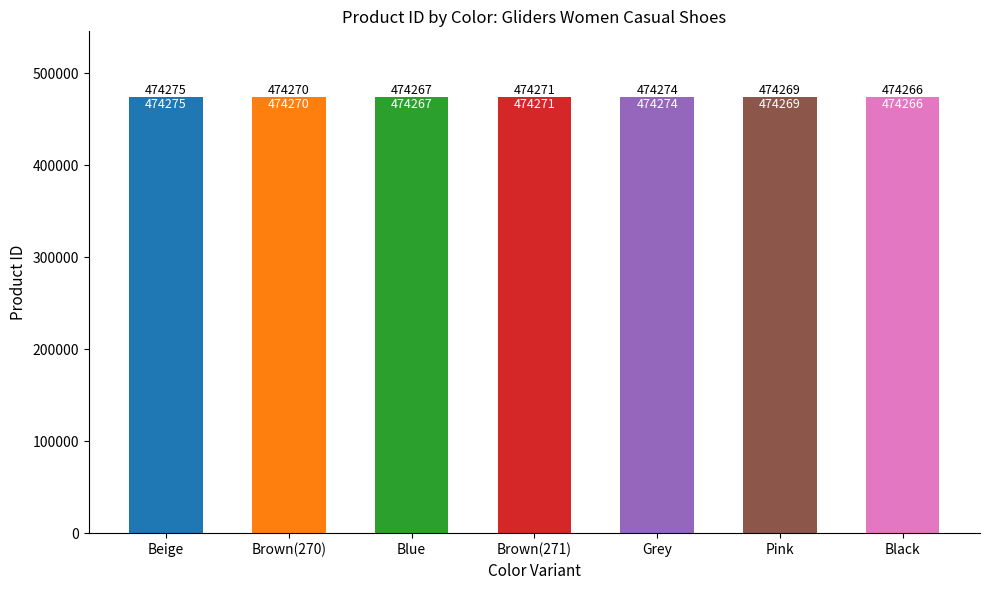

Is it true that the value at Blue is 474267?

True